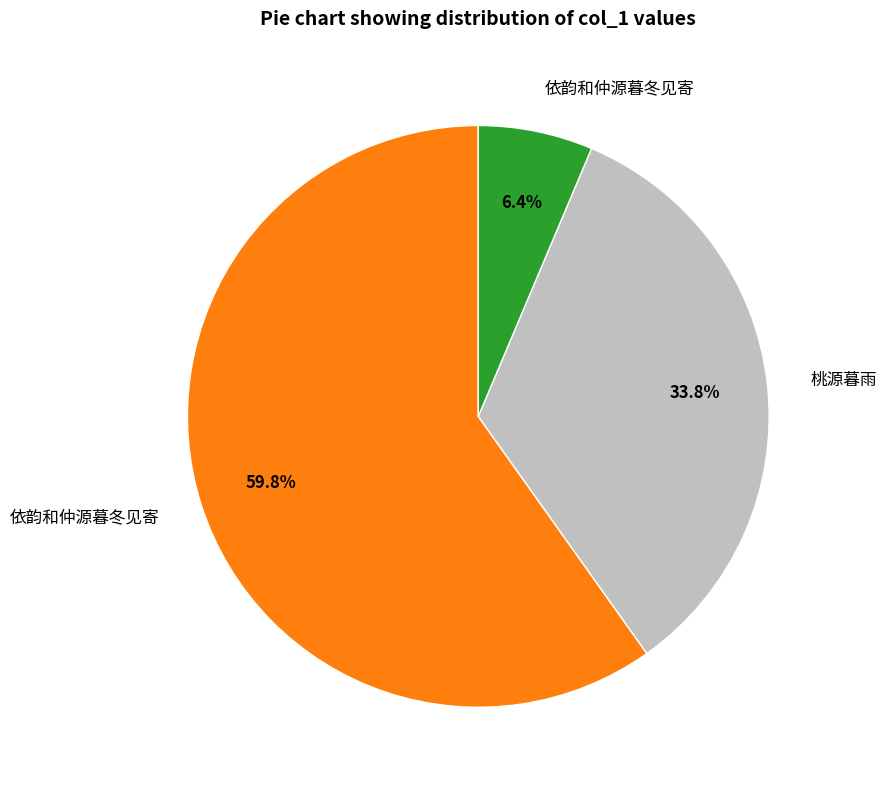

Count the number of slices in the pie.

3